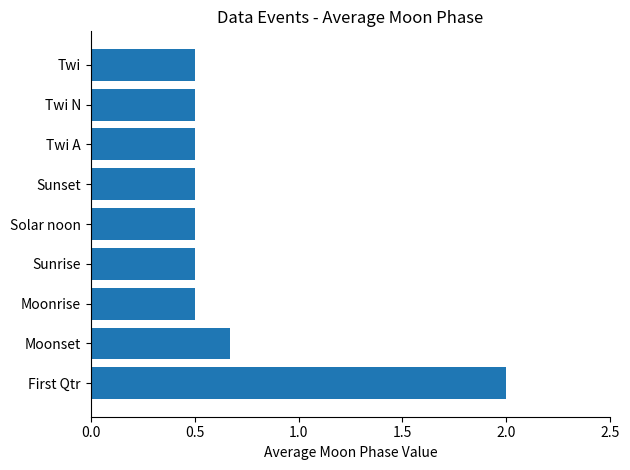

The chart shows a value of 0.9 at Sunrise. True or false?

False